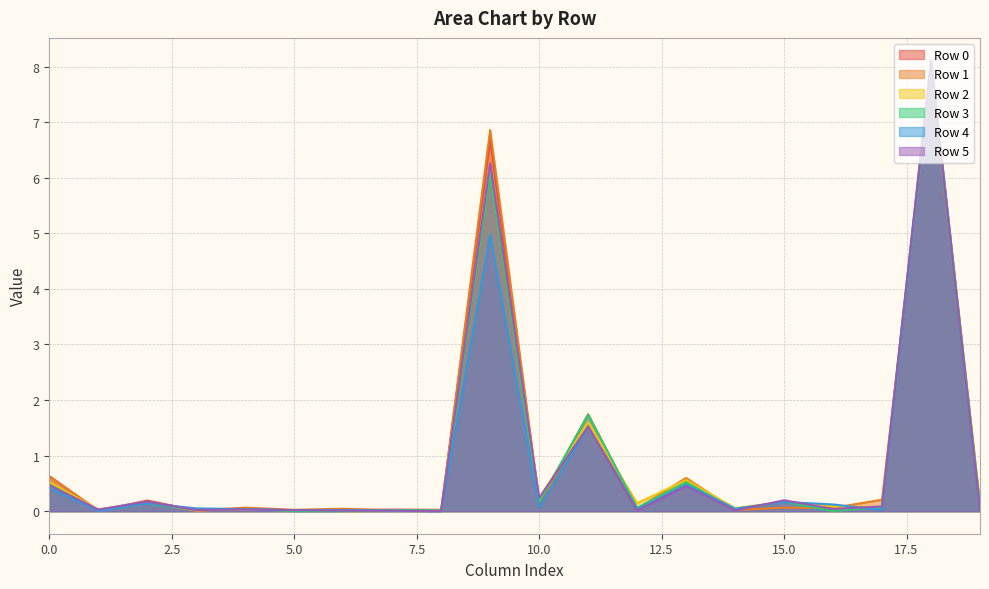

Is the value of Row 2 at 9 greater than the value of Row 5 at 11?

Yes